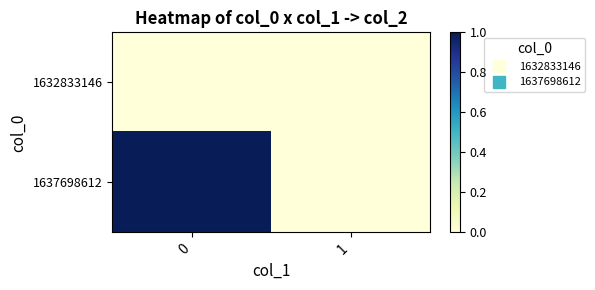

Reading left to right, extract all data points from this chart.

1632833146: 0=0	1=0
1637698612: 0=1	1=0